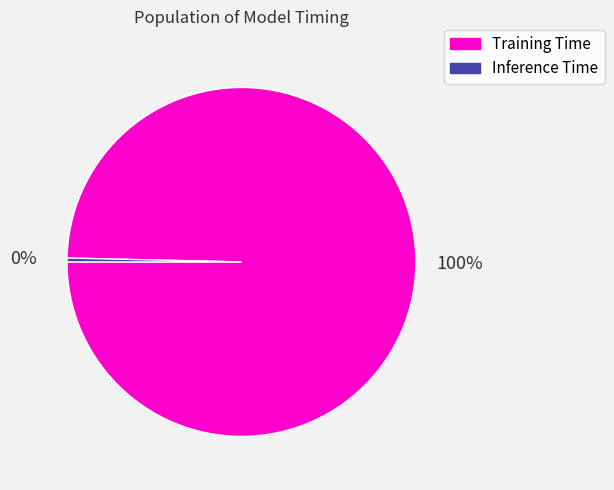

To the nearest percent, what is the combined percentage of Inference Time and Training Time?

100%